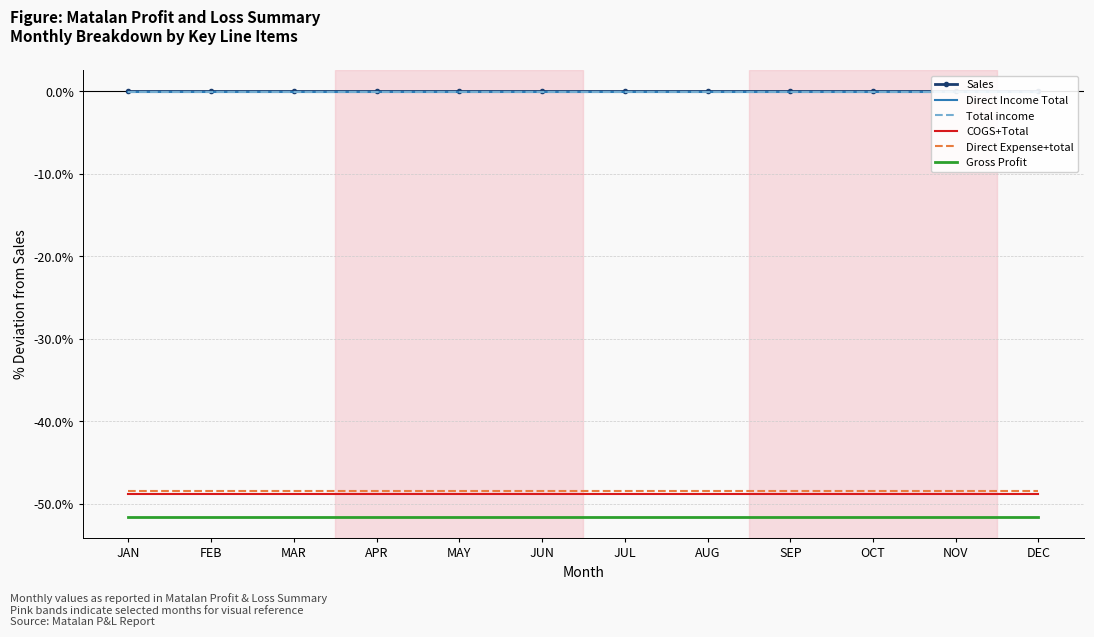

Rank the categories by COGS+Total value from highest to lowest.

JAN, FEB, MAR, APR, MAY, JUN, JUL, AUG, SEP, OCT, NOV, DEC